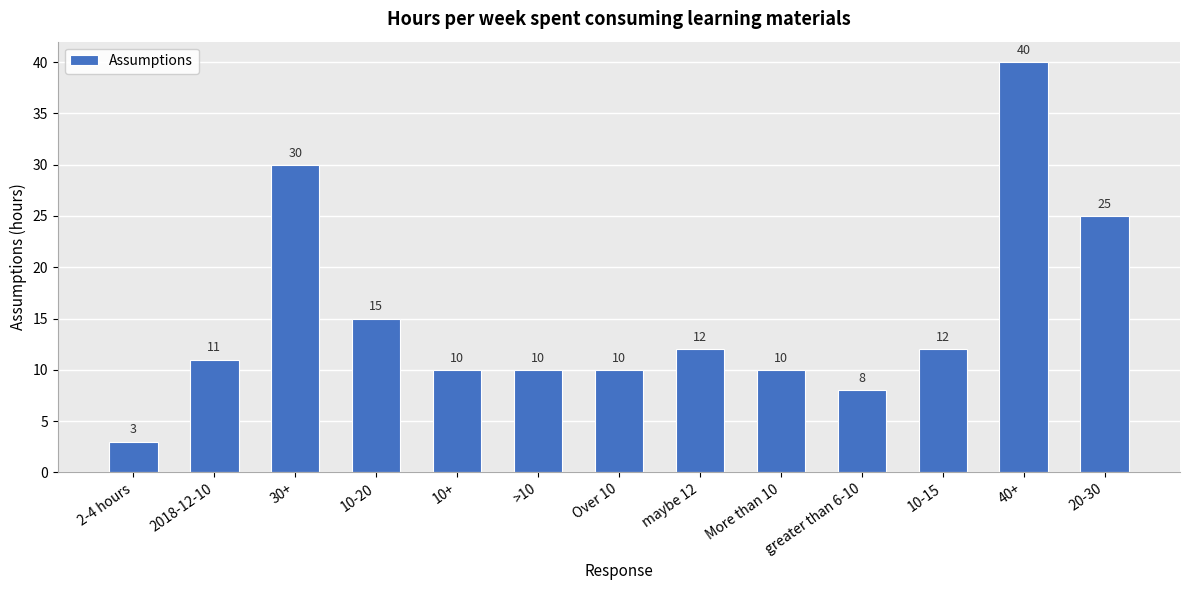

Reading left to right, transcribe all the data shown in this chart.

3	11	30	15	10	10	10	12	10	8	12	40	25